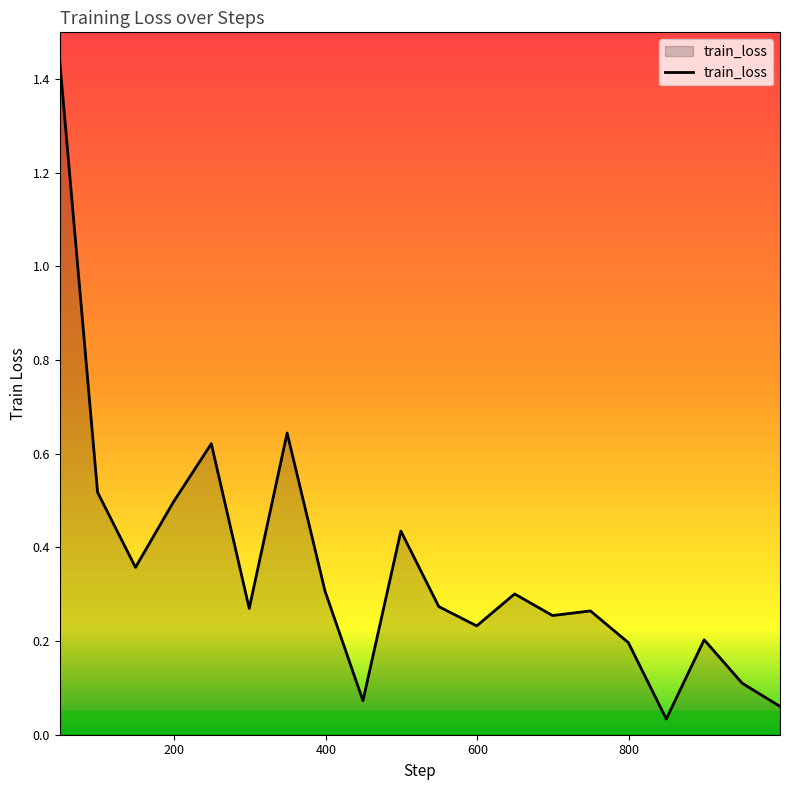

Does the chart have visible grid lines?

No